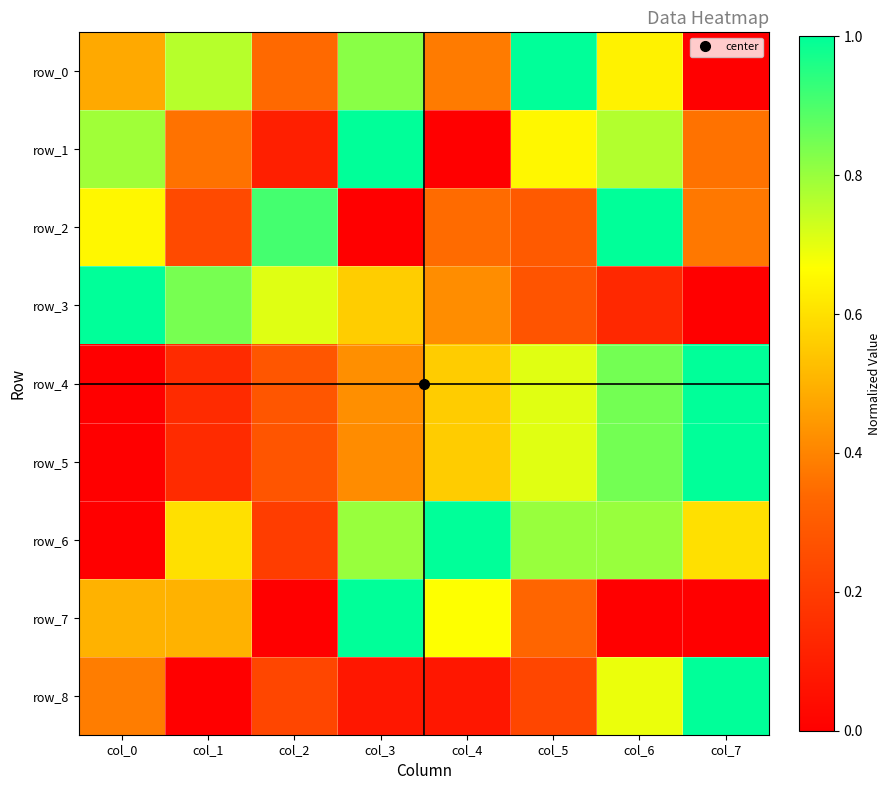

Which series changed the most between col_0 and col_7?

row_3